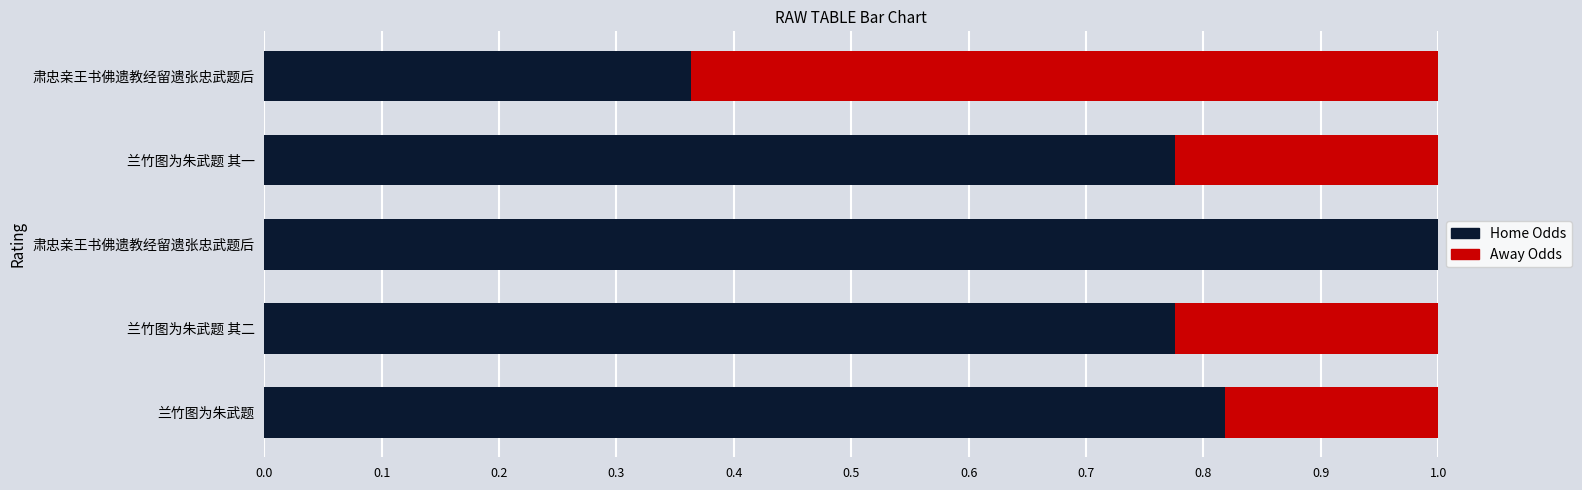

What are all the series names shown in the legend?

Home Odds, Away Odds